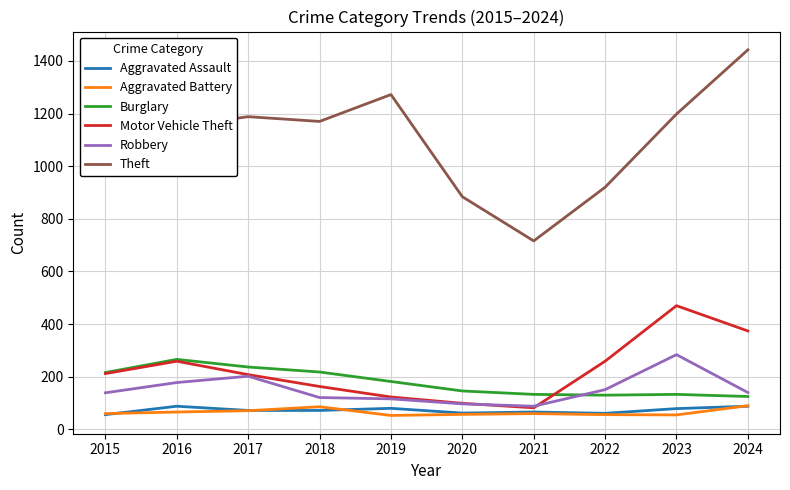

Which series changed the most between 2022 and 2023?

Theft